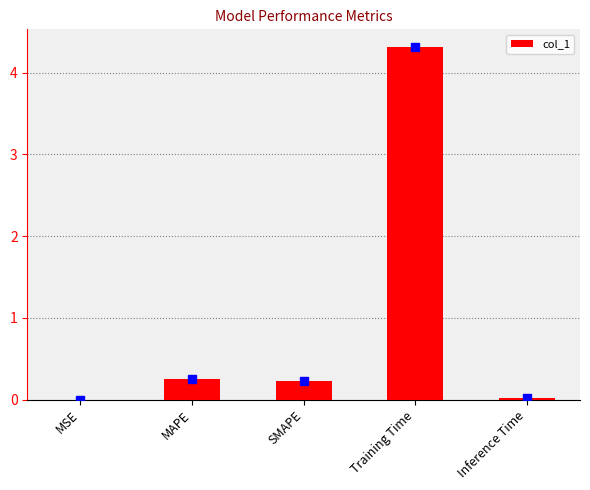

Is it true that the value at Inference Time is 0.0?

True